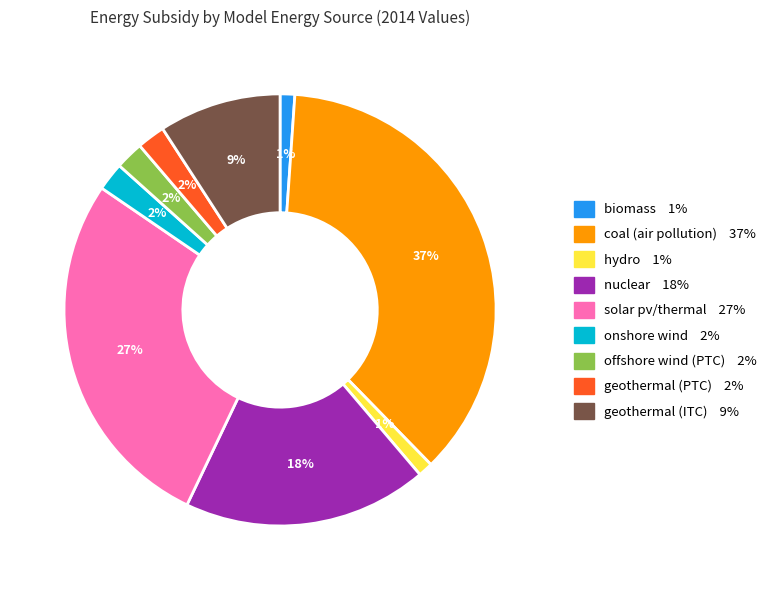

Is there a majority slice in this chart?

No